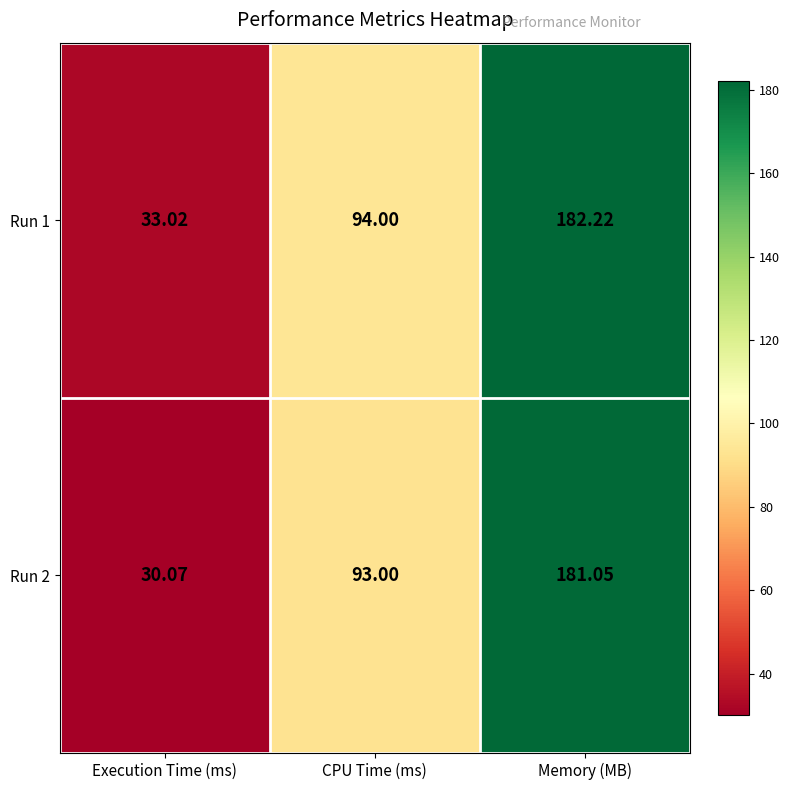

Which category has the lowest value in the Run 2 series?

Execution Time (ms)